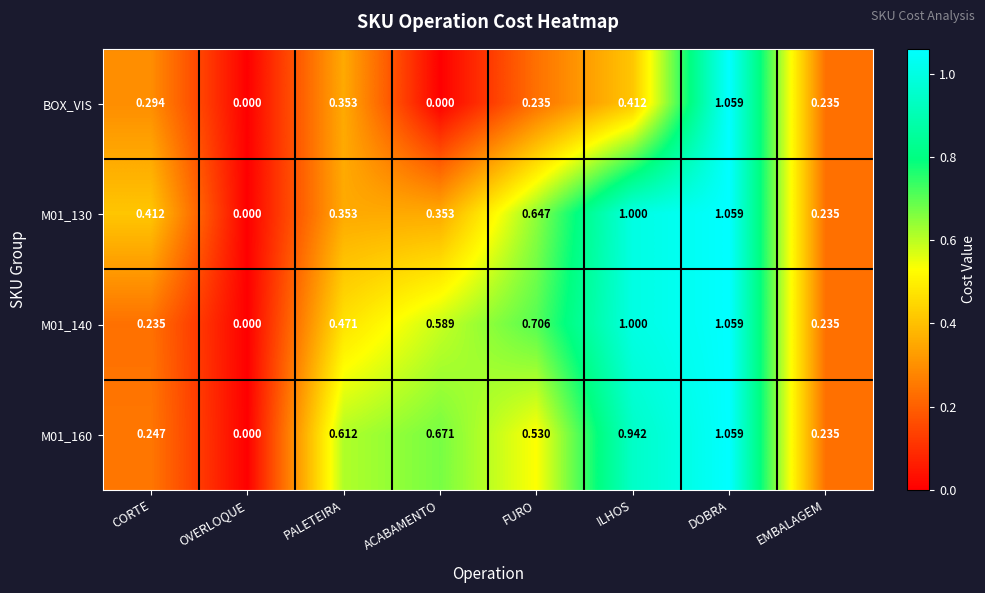

Which category has the highest value in the BOX_VIS series?

DOBRA